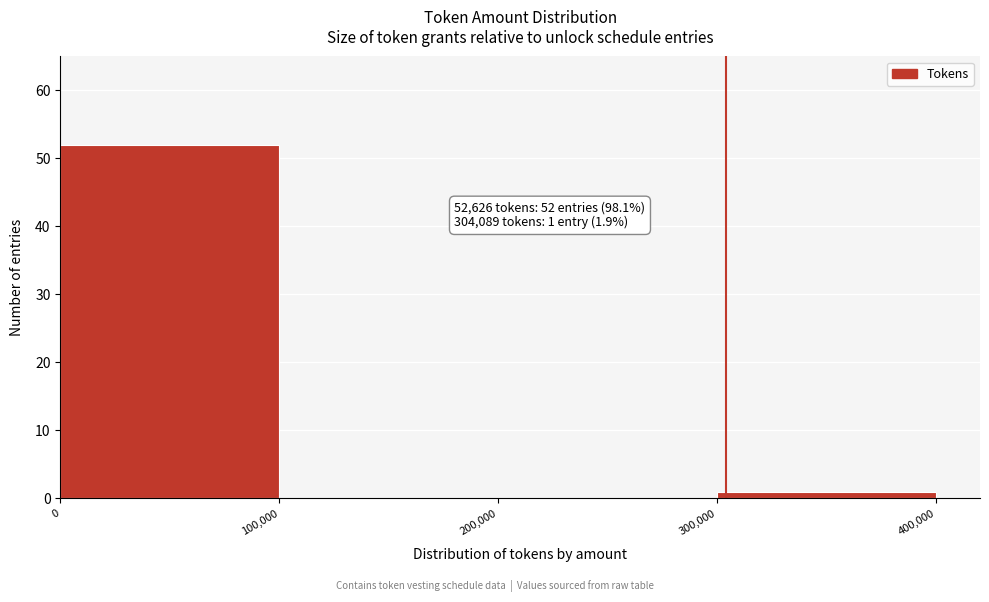

Over which range of the x-axis is the bar tallest?

0 to 100,000